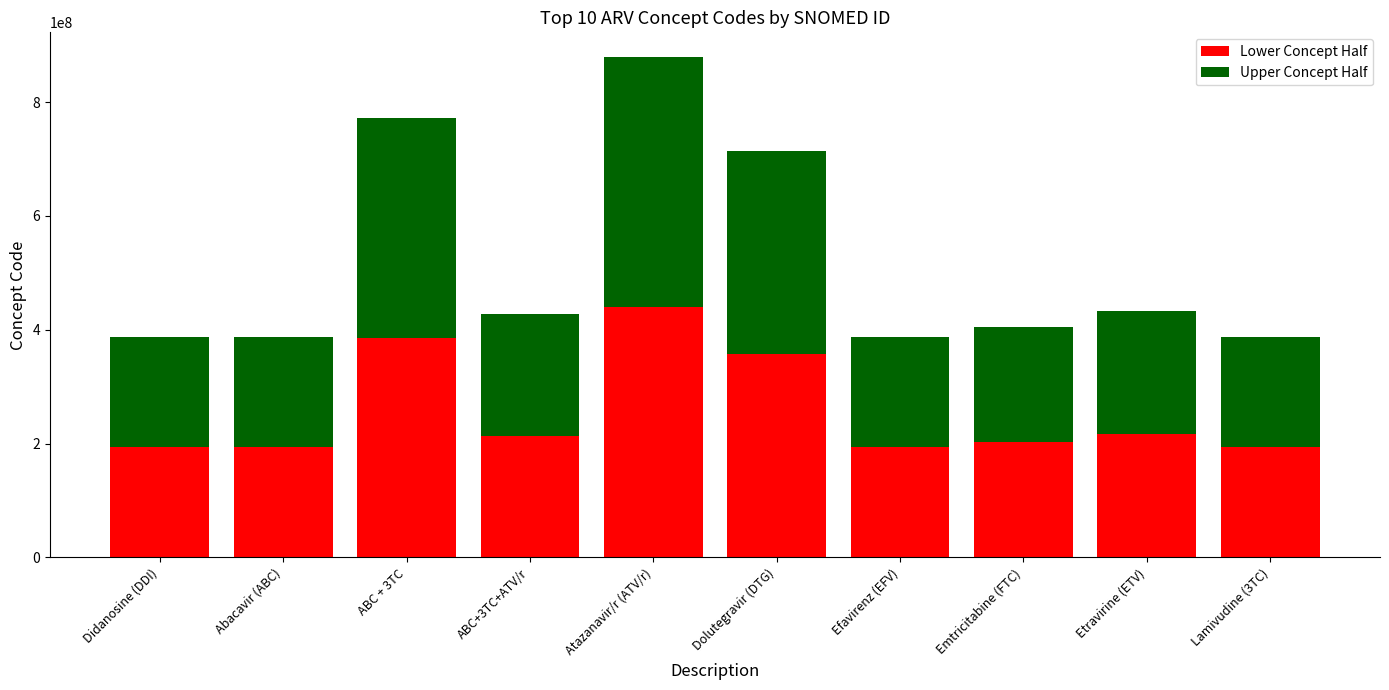

At which category is the sum across all series the highest?

Atazanavir/r (ATV/r)